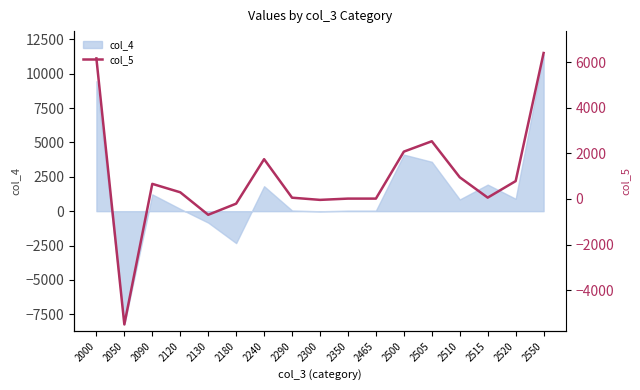

The chart shows a value of 56 at 2290. True or false?

True